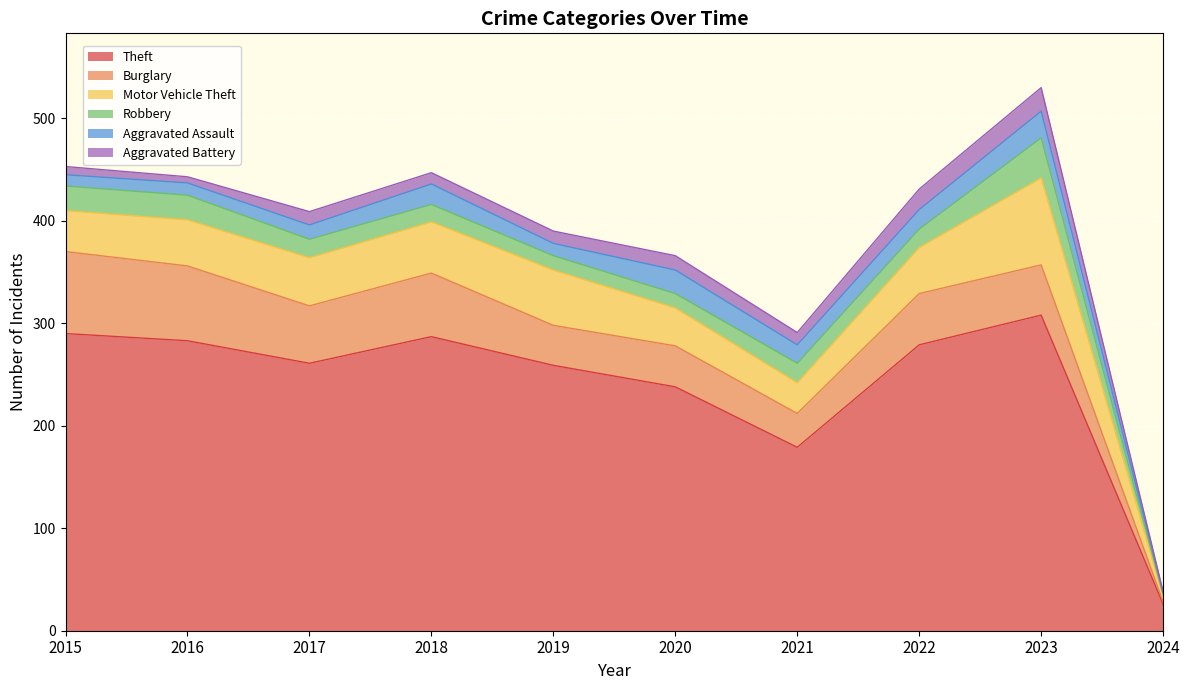

True or false: Aggravated Battery has more than 1 interior local peaks.

True